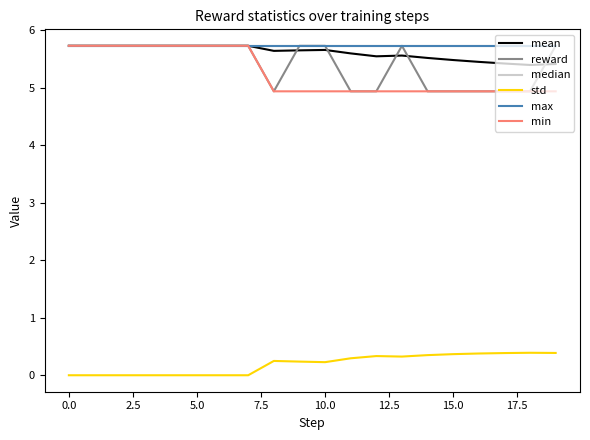

Does the chart have visible grid lines?

No